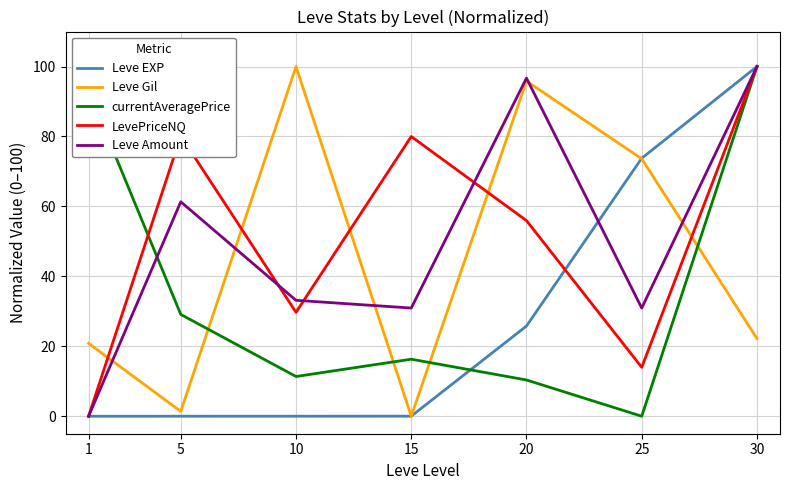

Is the value of Leve Amount at 10 greater than the value of LevePriceNQ at 20?

No